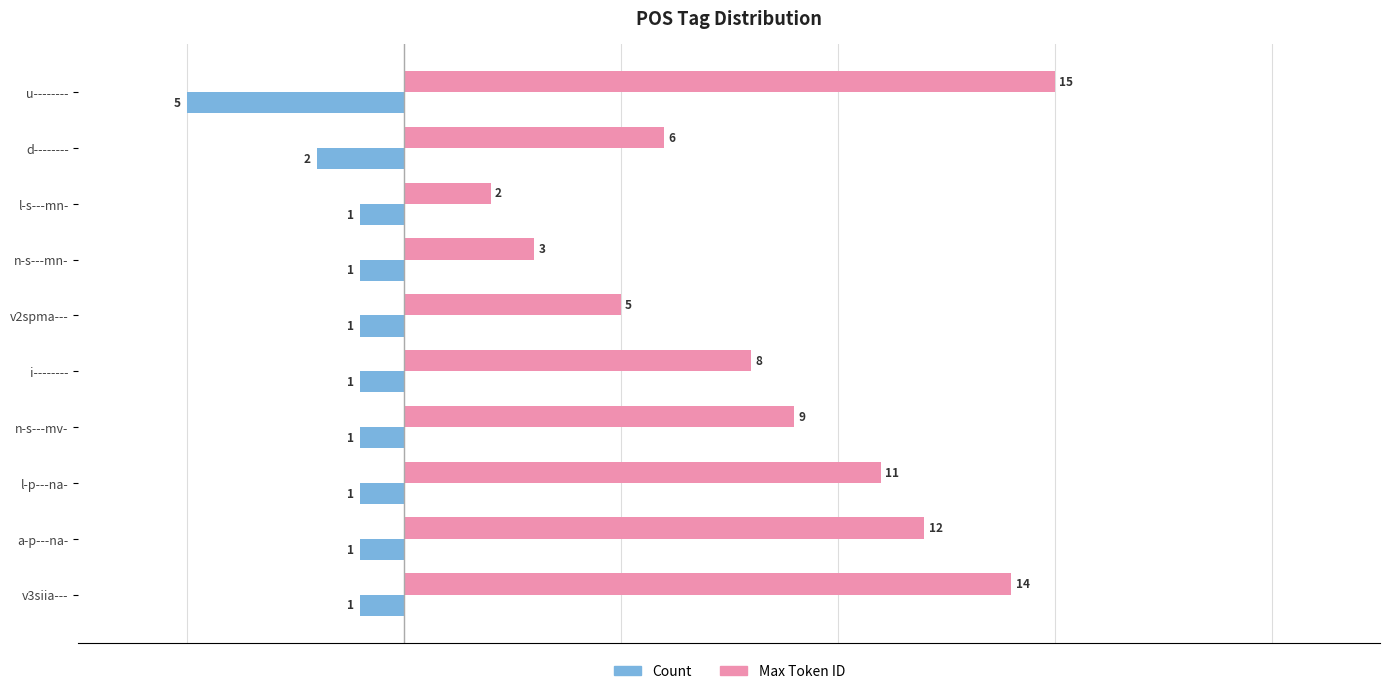

At which category is the sum across all series the highest?

v3siia---